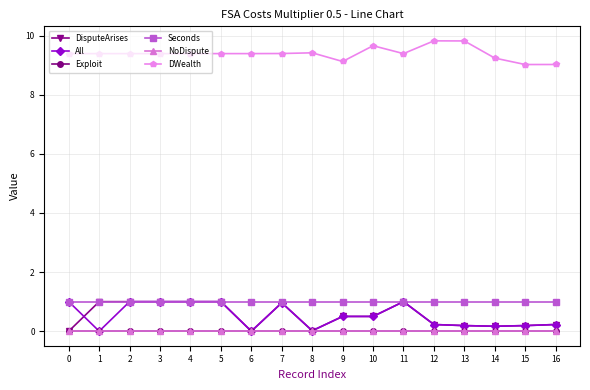

What is the minimum value for DWealth?

9.0